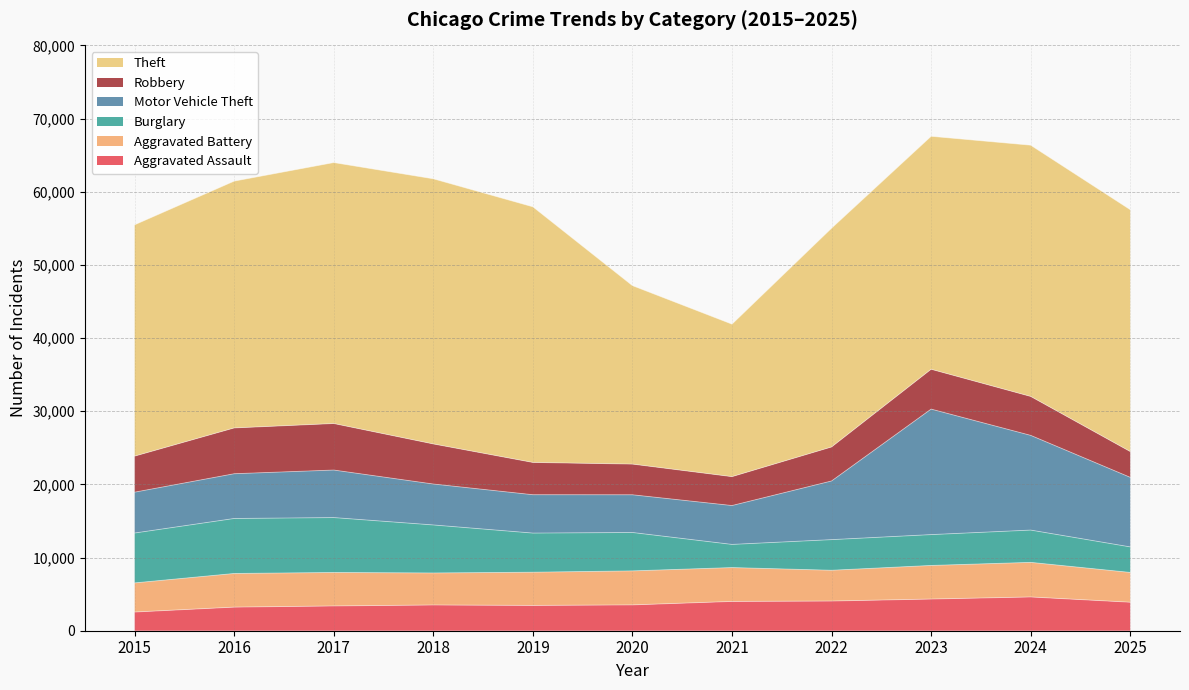

At which label does Burglary reach its peak?

2016